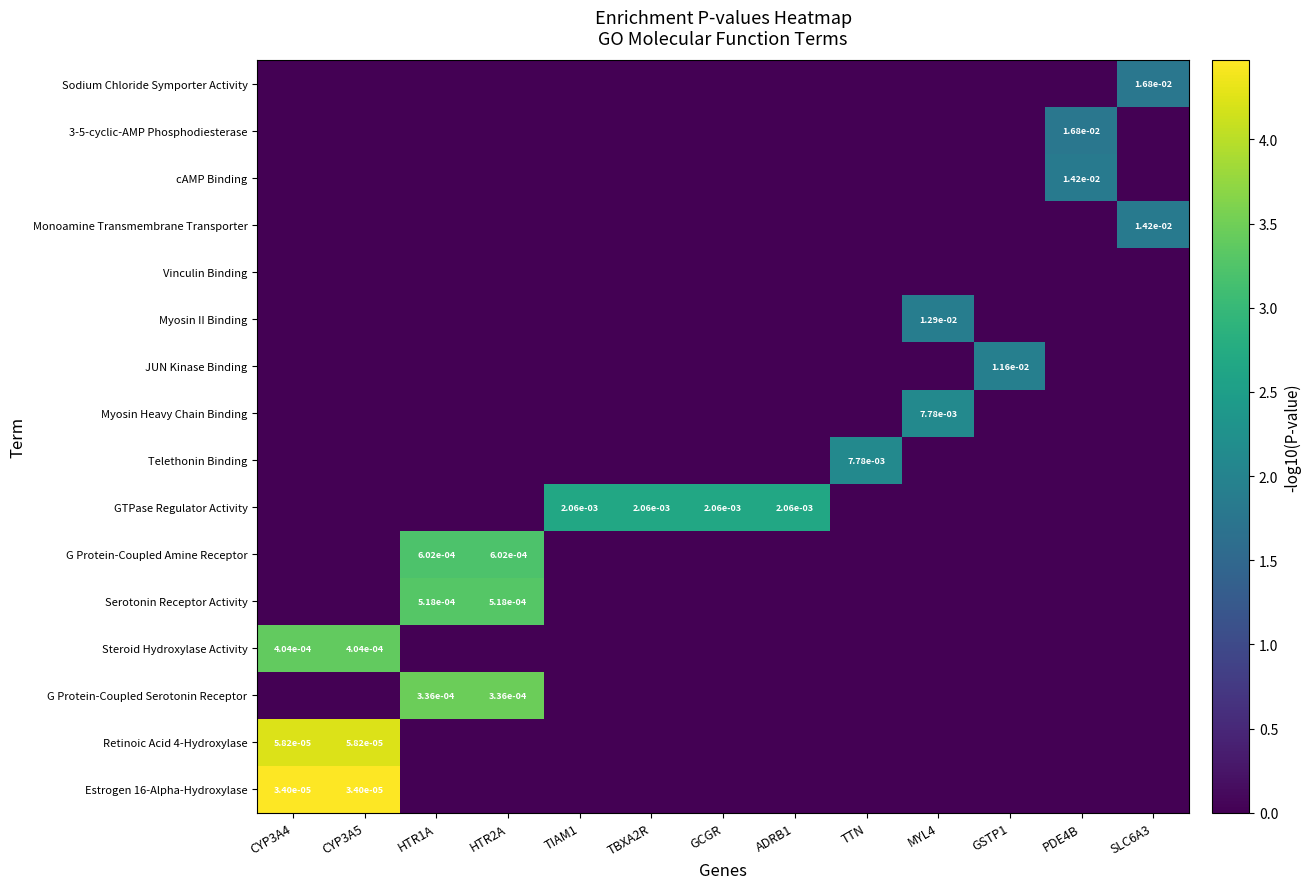

What is the difference between the maximum and second lowest values in the Serotonin Receptor Activity series?

3.3